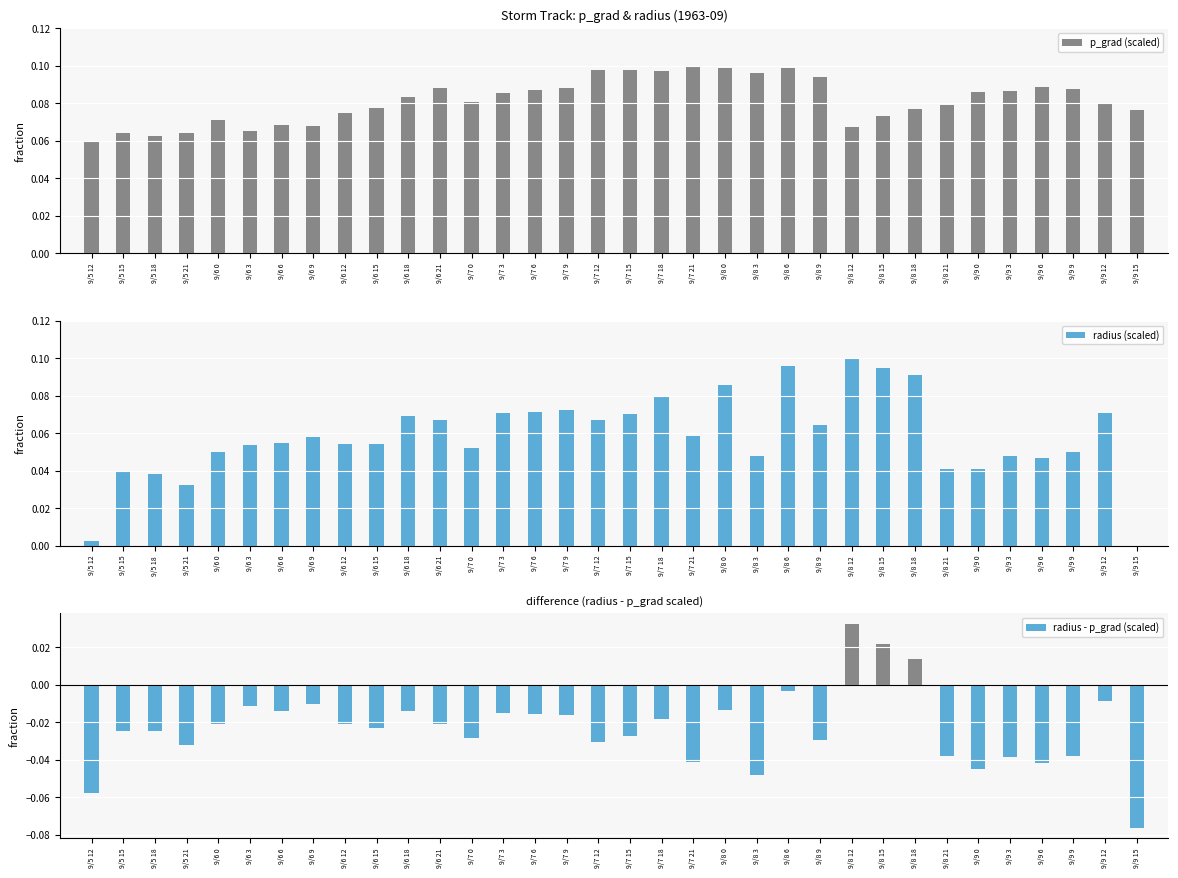

Which series changed the most between 9/6 6 and 9/7 21?

p_grad (scaled)